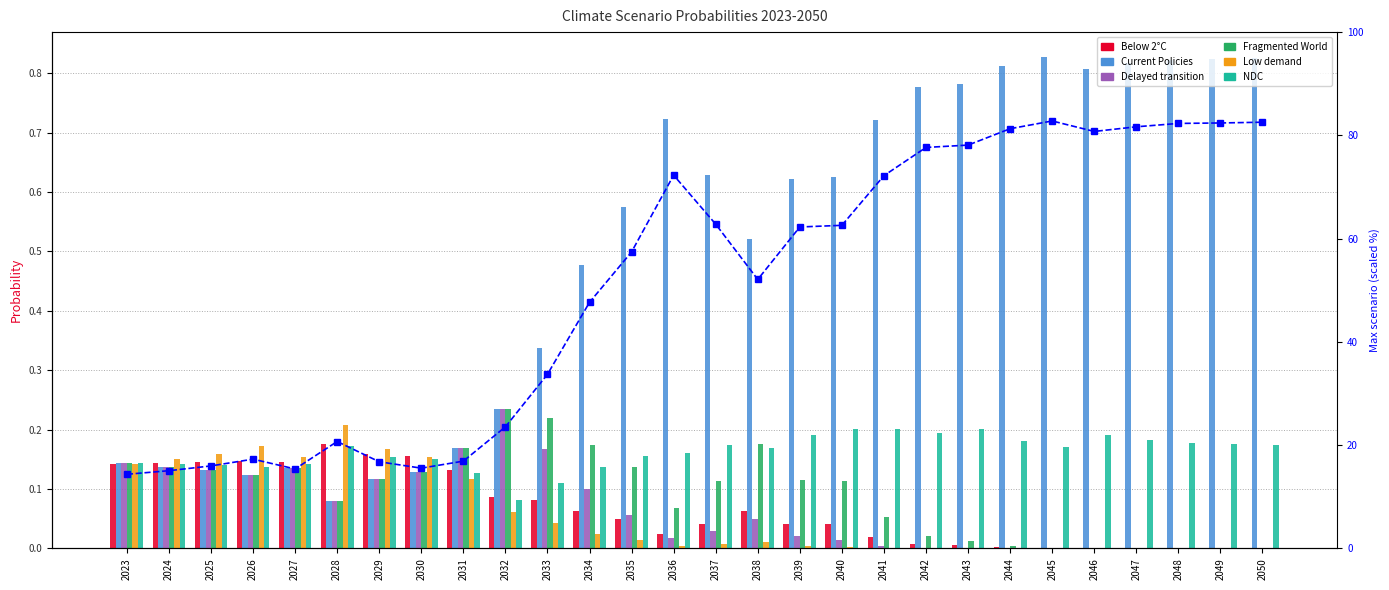

What is the value of the Below 2°C bar at the 16th from the left?

0.1